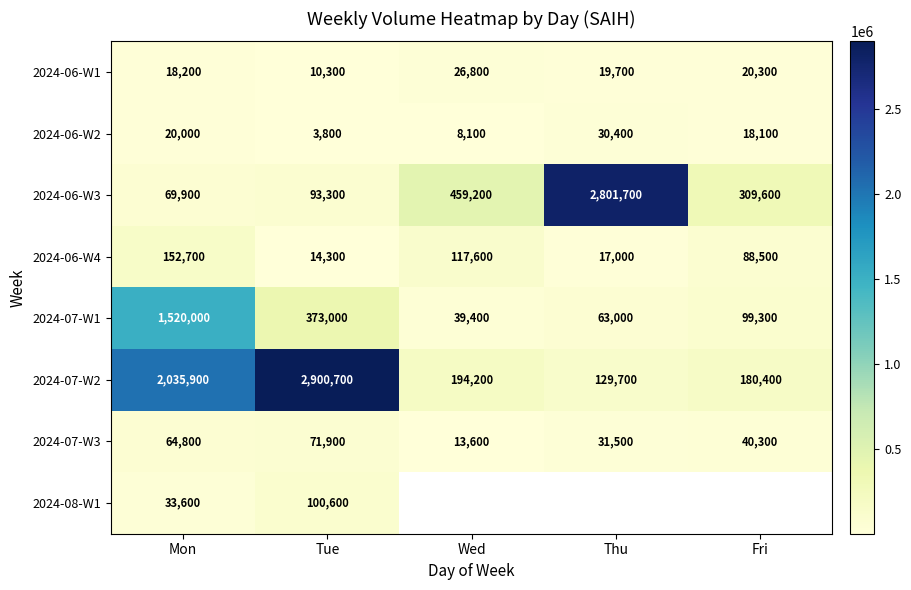

What is the difference between the maximum and minimum values in the 2024-07-W3 series?

58300